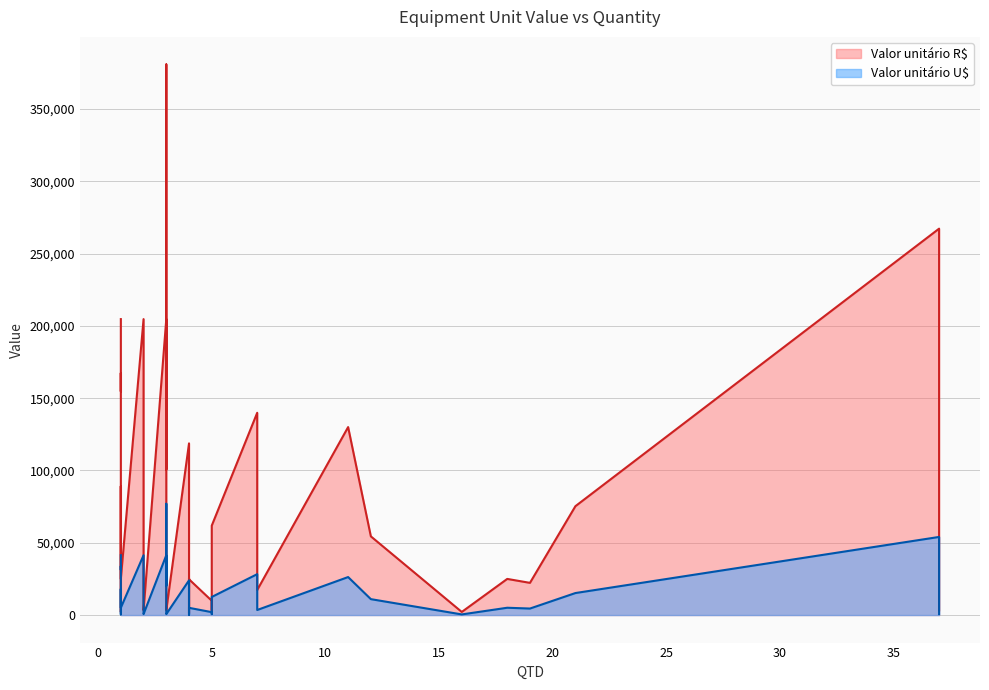

List the labels in order of Valor unitário R$ value, largest first.

3, 37, 3, 2, 1, 1, 1, 2, 1, 7, 11, 4, 3, 1, 21, 5, 12, 12, 3, 1, 4, 1, 18, 1, 4, 19, 7, 3, 5, 2, 2, 5, 37, 3, 2, 1, 1, 16, 1, 4